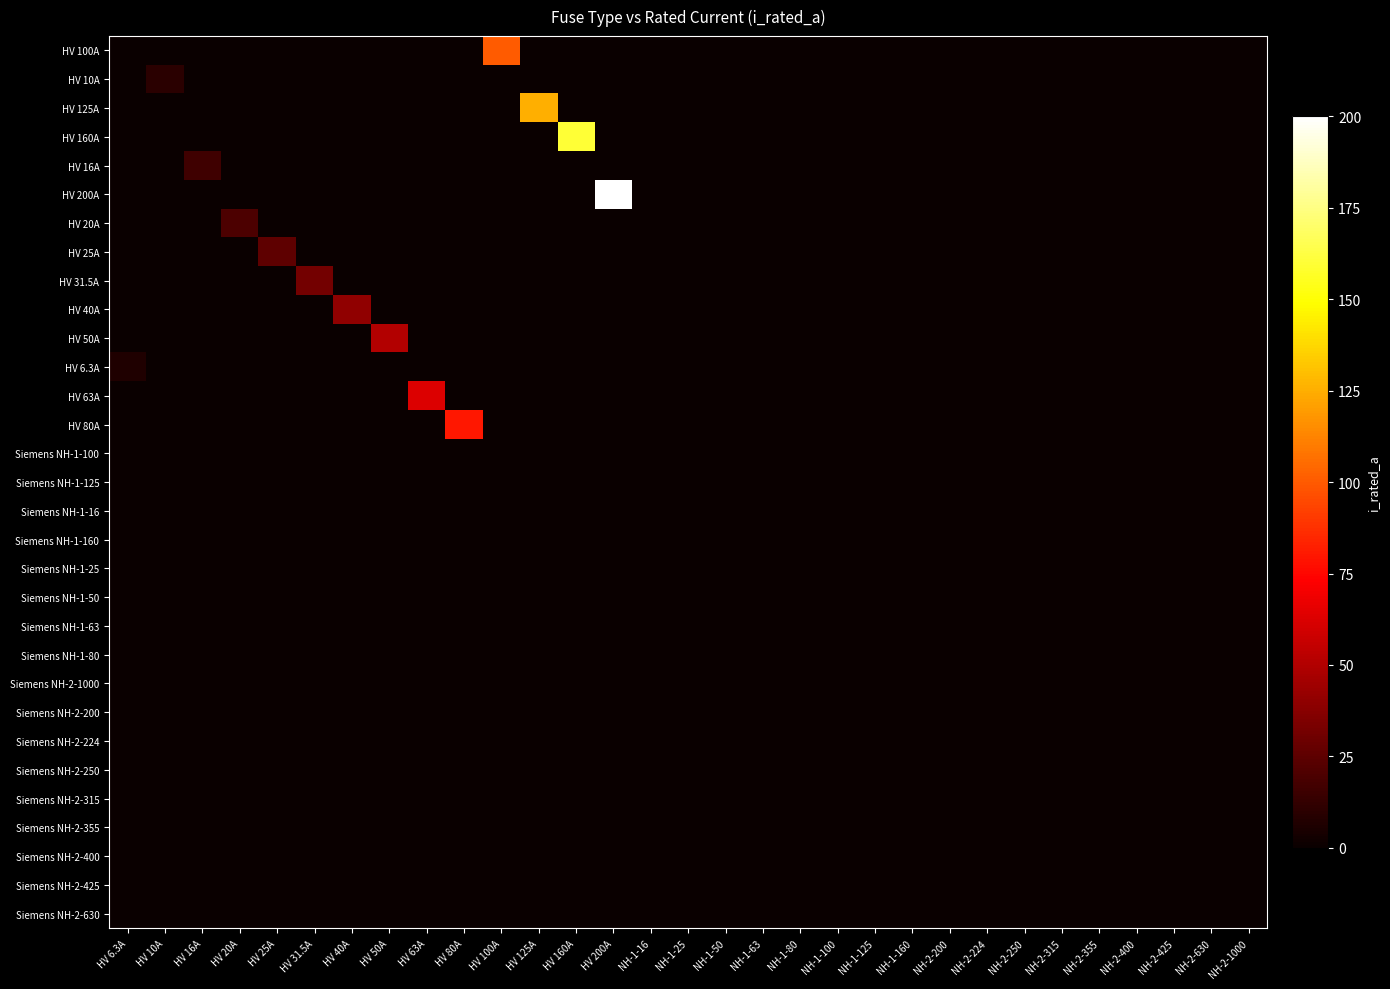

At which category is the sum across all series the highest?

HV 200A